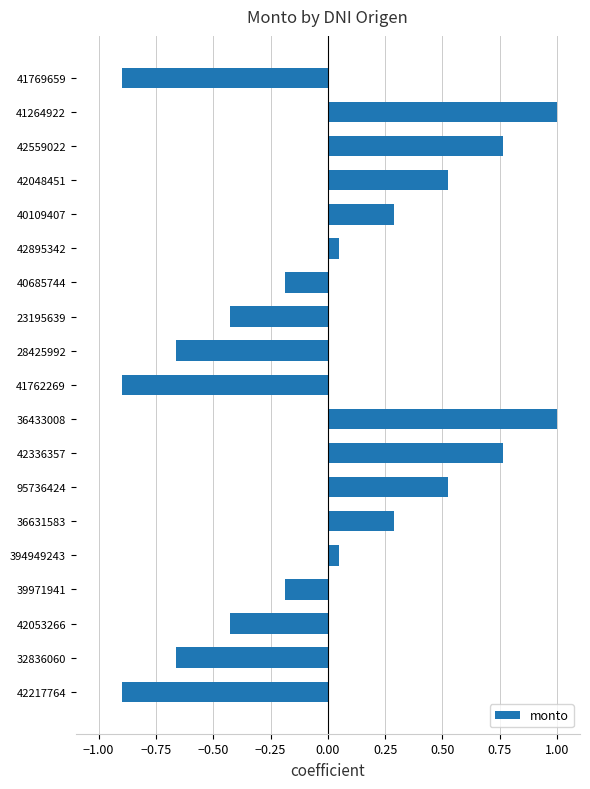

Which has a higher value, 42336357 or 42053266?

42336357